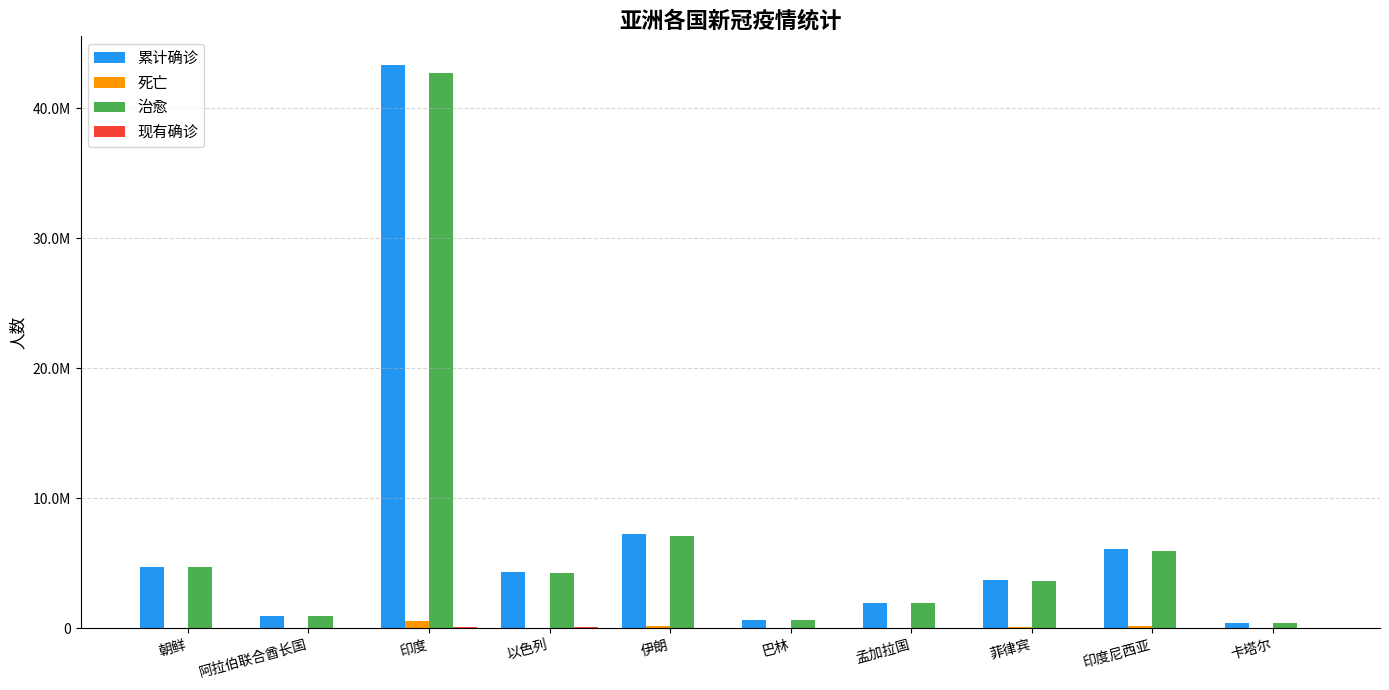

Rank the categories by 现有确诊 value from highest to lowest.

印度, 以色列, 伊朗, 孟加拉国, 朝鲜, 阿拉伯联合酋长国, 巴林, 印度尼西亚, 菲律宾, 卡塔尔